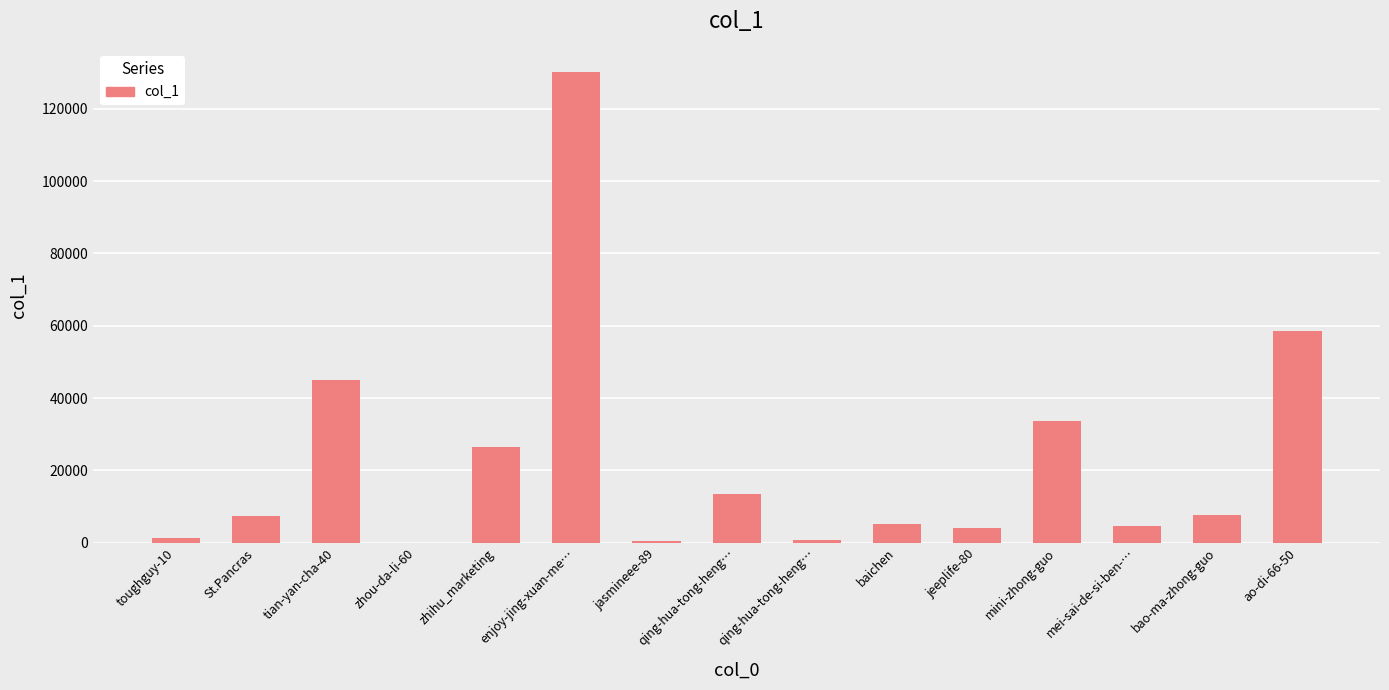

What is the value of the 3rd bar from the left?

45022